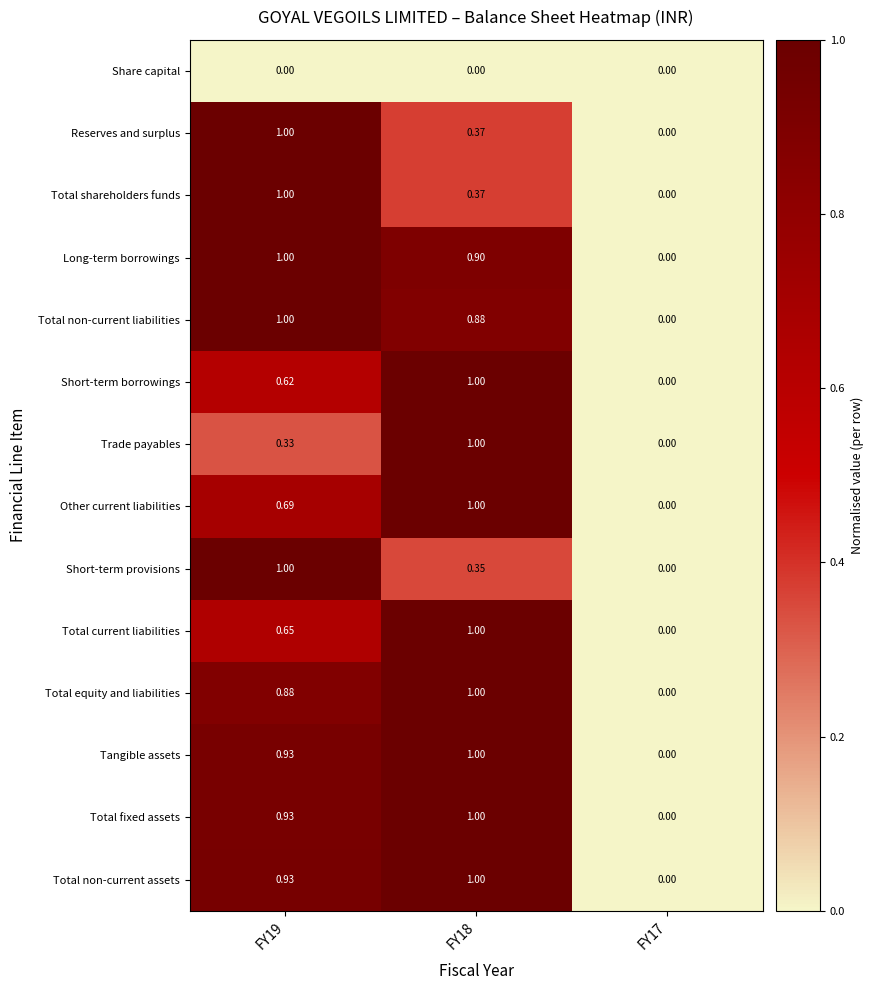

Is the value of Tangible assets at FY19 greater than the value of Total shareholders funds at FY17?

Yes